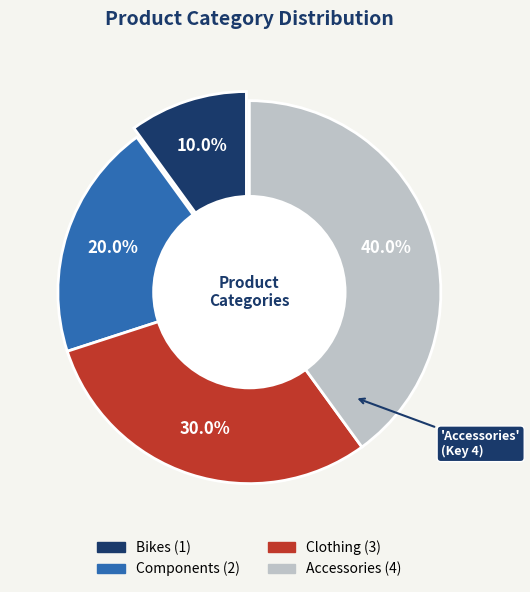

Which category has the smallest portion of the pie?

Bikes